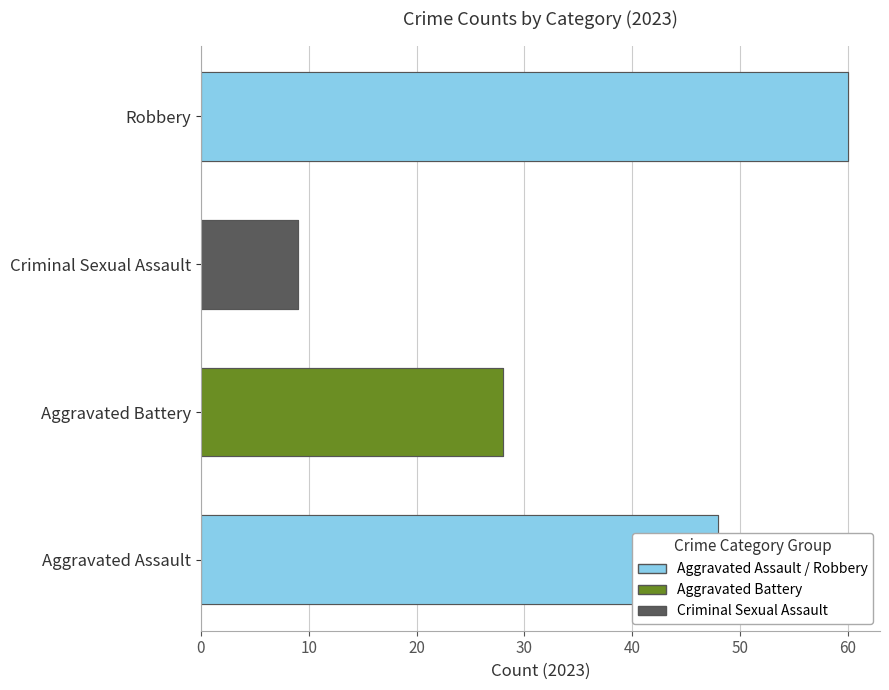

Is it true that Robbery equals 11 at 2019?

False